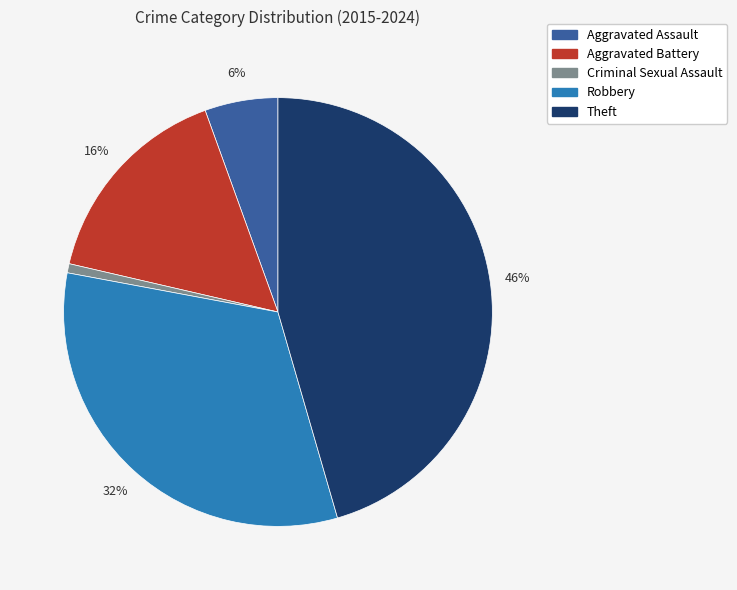

To the nearest percent, what is the average slice percentage?

20%